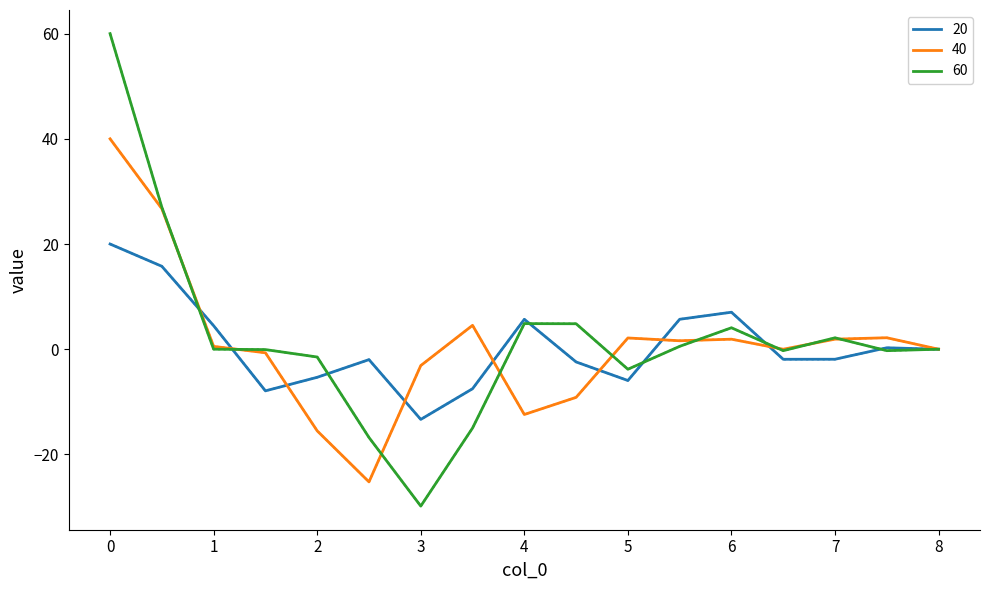

What is the maximum value for 40?

40.0